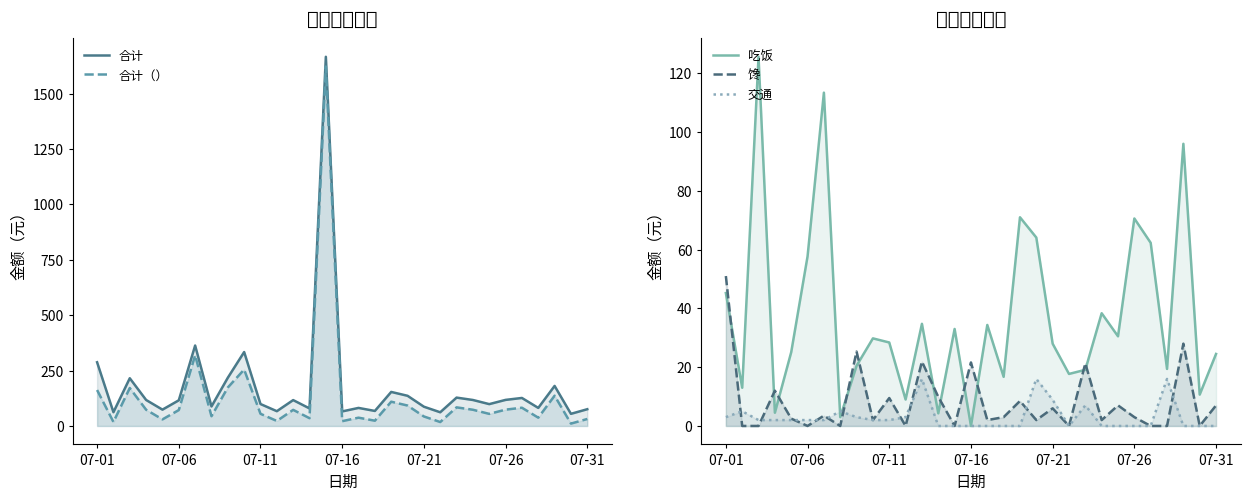

Which category has the lowest value in the 馋 series?

07-06